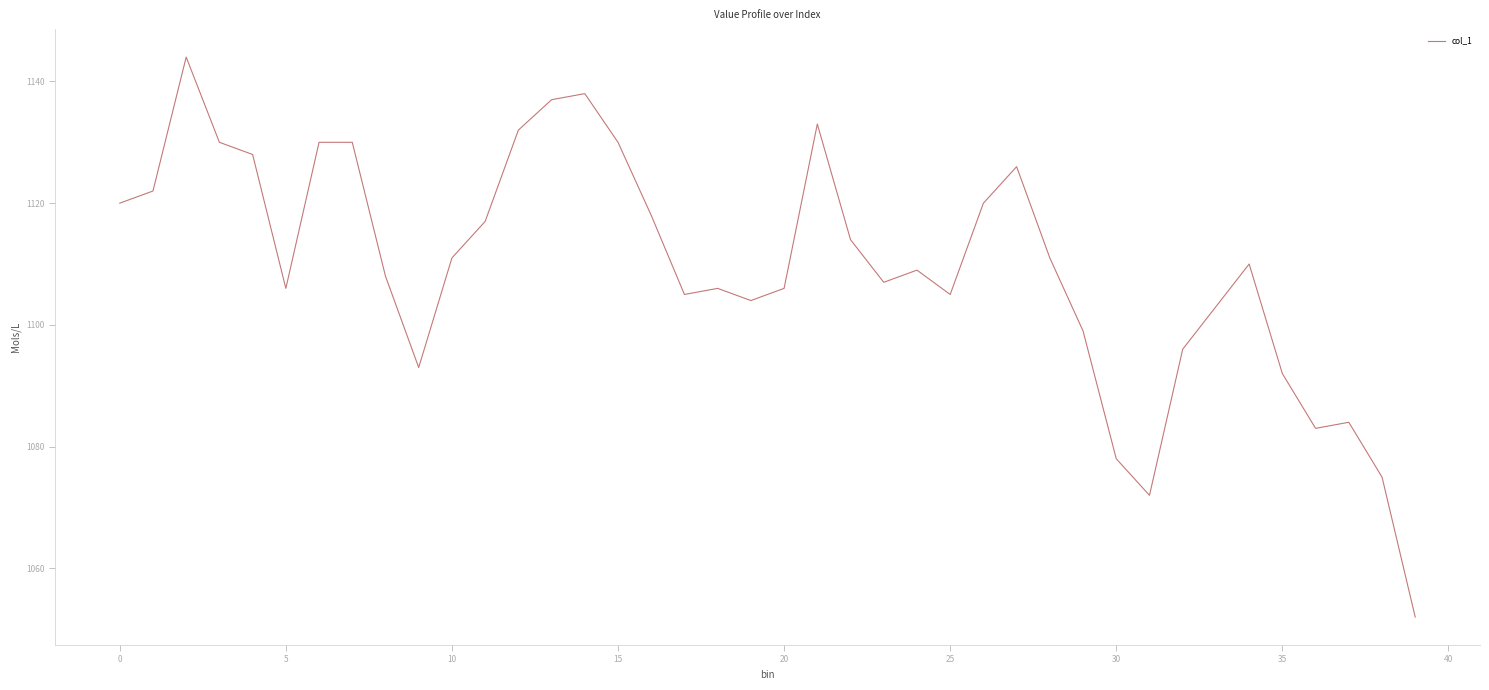

What is the difference between the maximum and minimum values?

92